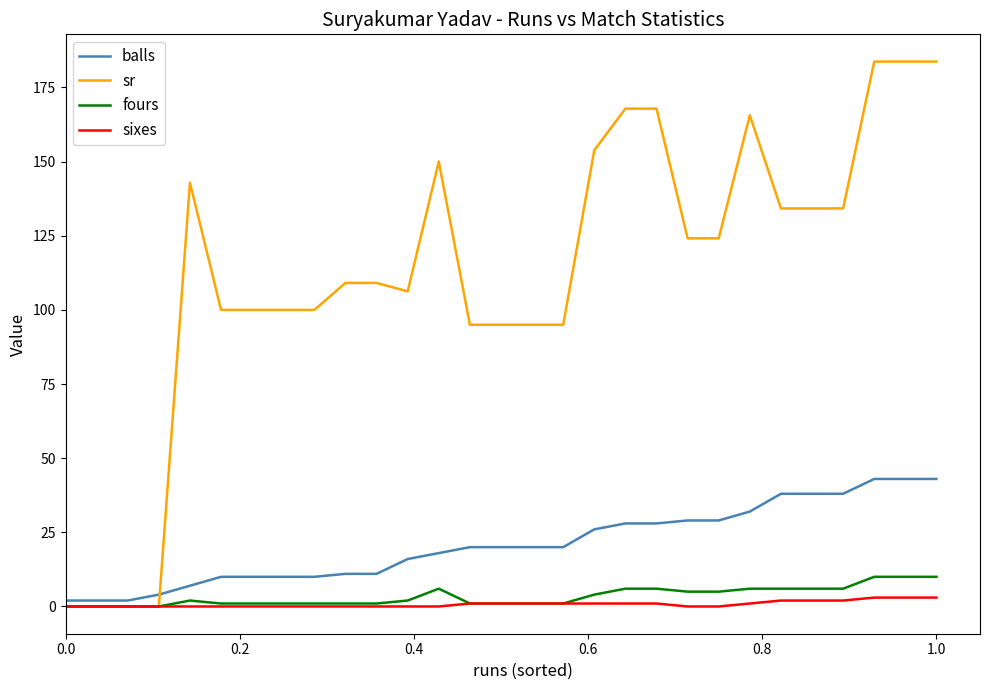

Which series has the widest spread of values?

sr